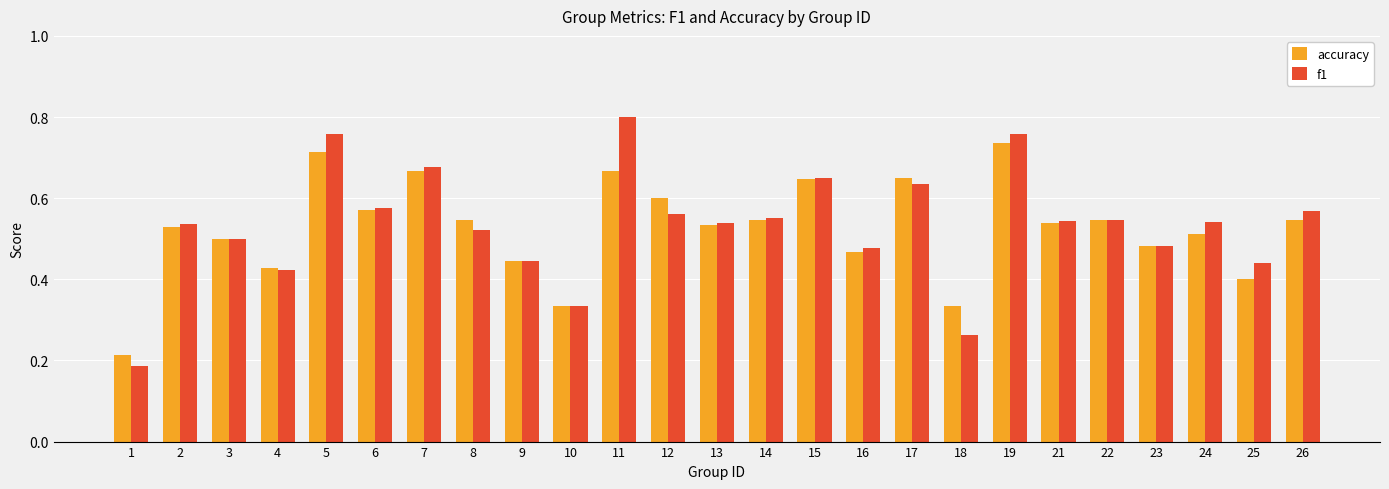

Which category has the highest value across all series?

11